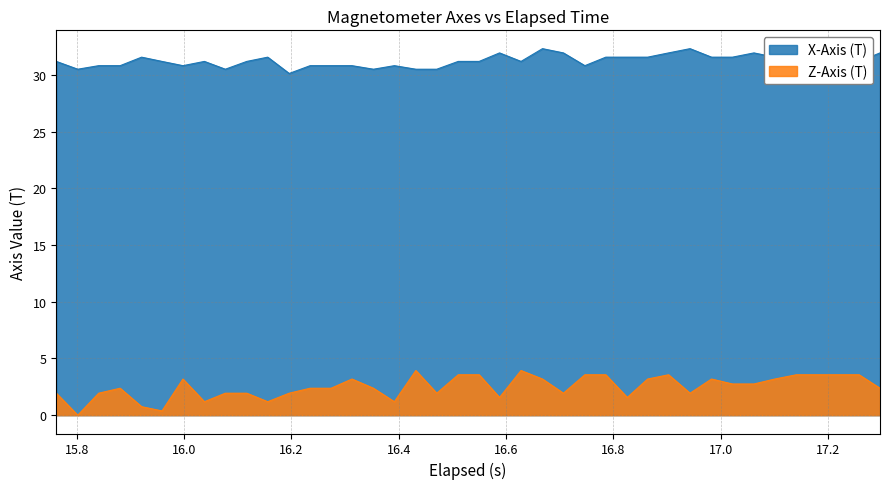

How many interior local peaks does the Z-Axis (T) series have?

7